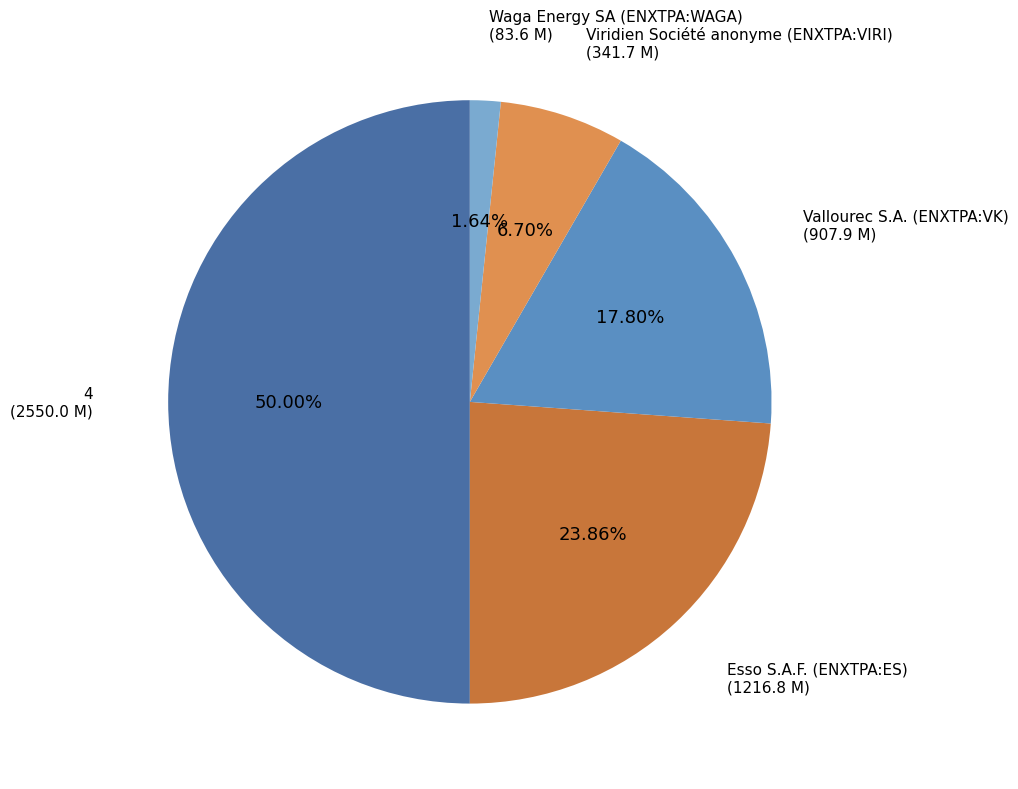

Combined, what portion of the pie is 4 and Vallourec S.A. (ENXTPA:VK)?

67.8%